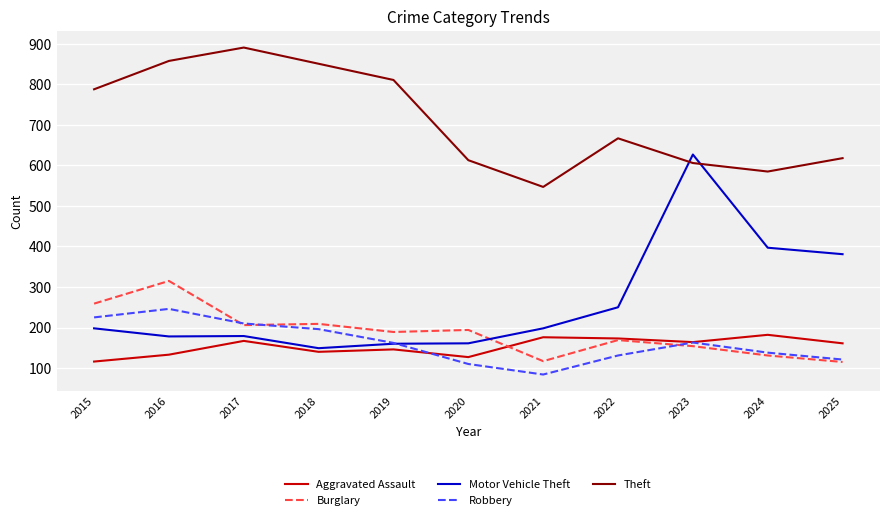

Where is Theft nearest to the value 719?

2022